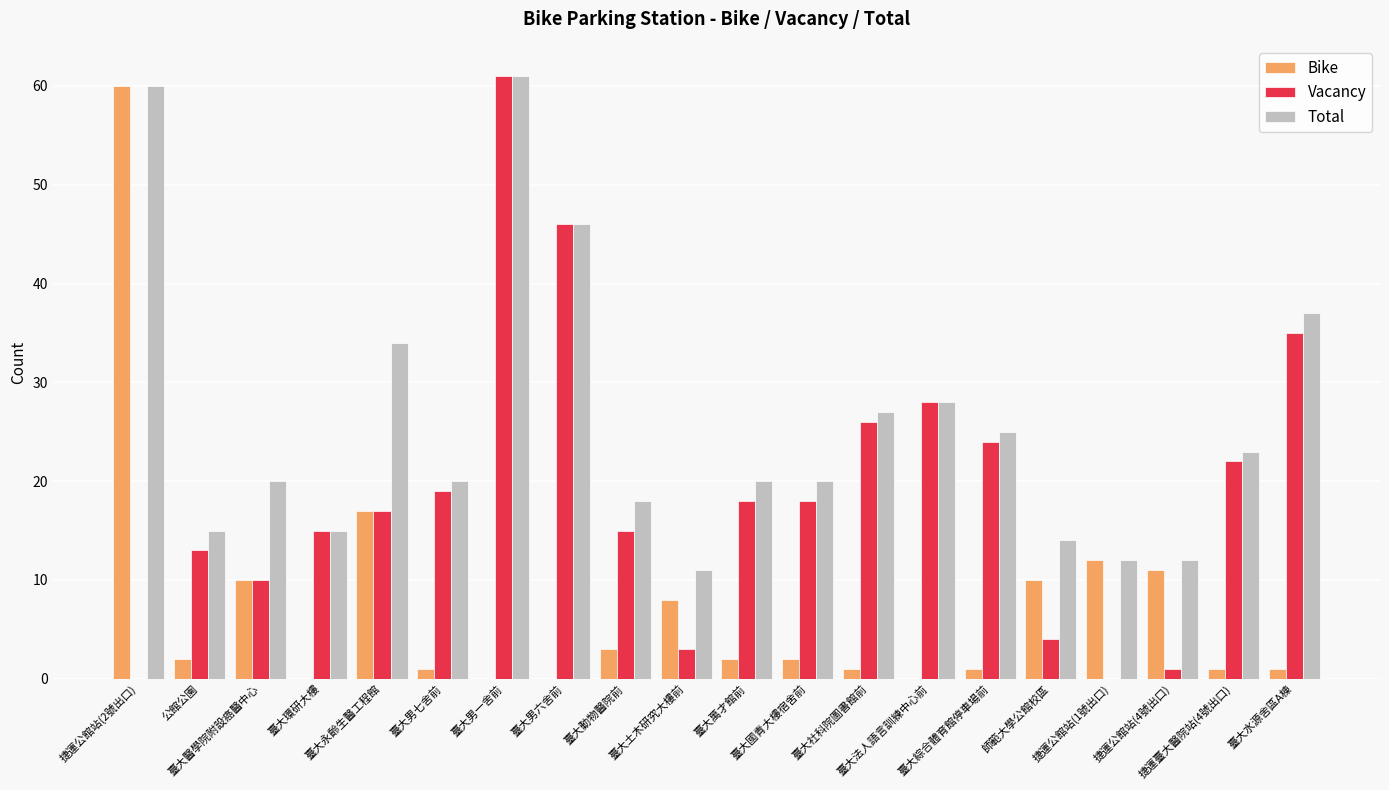

Which series has the largest total across all categories?

Total